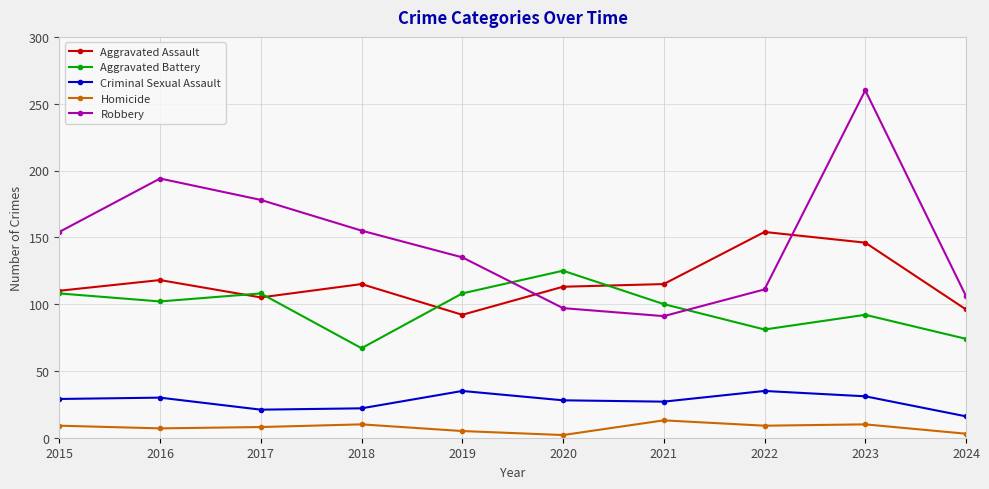

True or false: Homicide and Criminal Sexual Assault cross at least once.

False